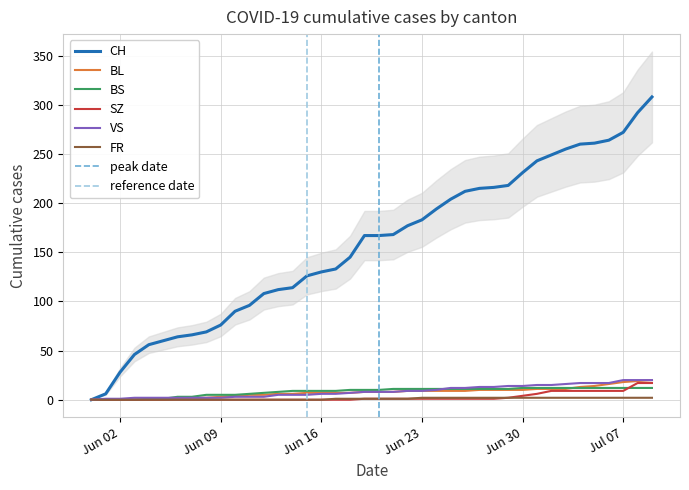

What is the highest value of the BS series?

12